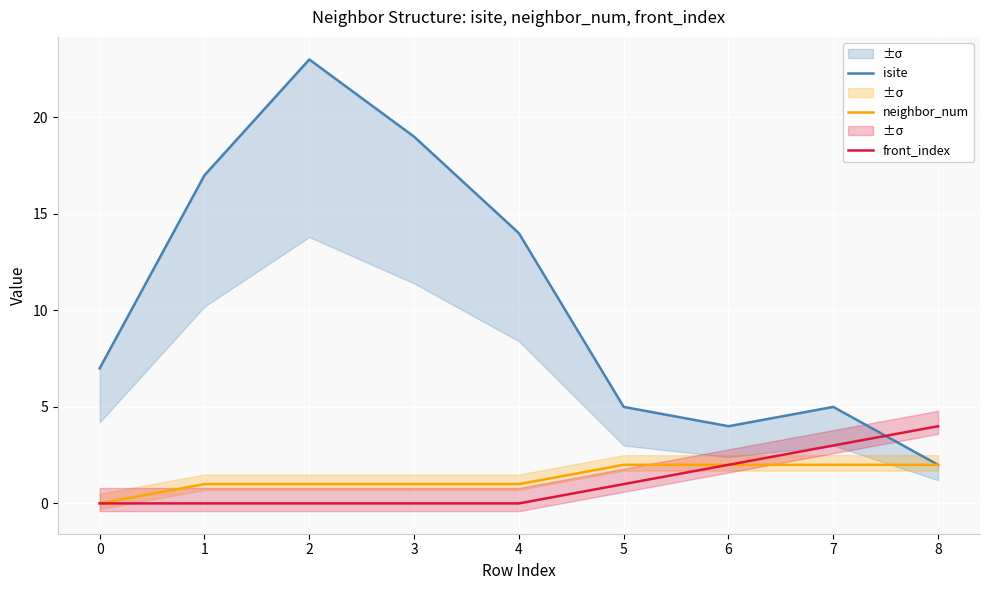

Reading left to right, list all the values displayed in this chart.

isite: 7	17	23	19	14	5	4	5	2
neighbor_num: 0	1	1	1	1	2	2	2	2
front_index: 0	0	0	0	0	1	2	3	4